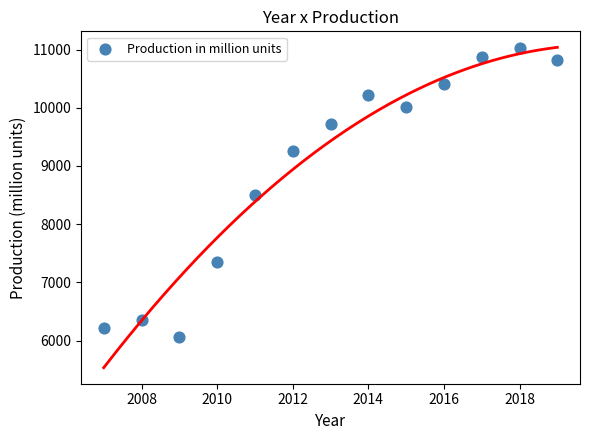

What is the range of X values (max minus min)?

12